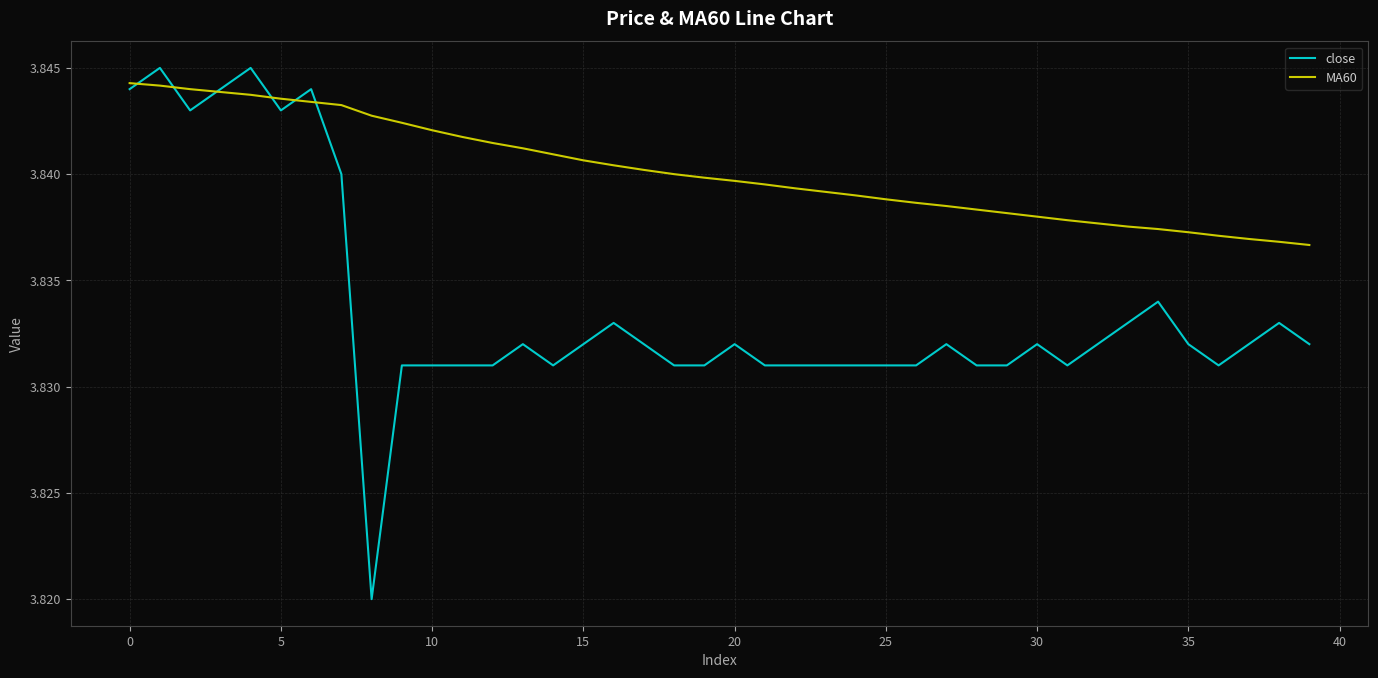

List the series in order of their overall mean, lowest first.

close, MA60